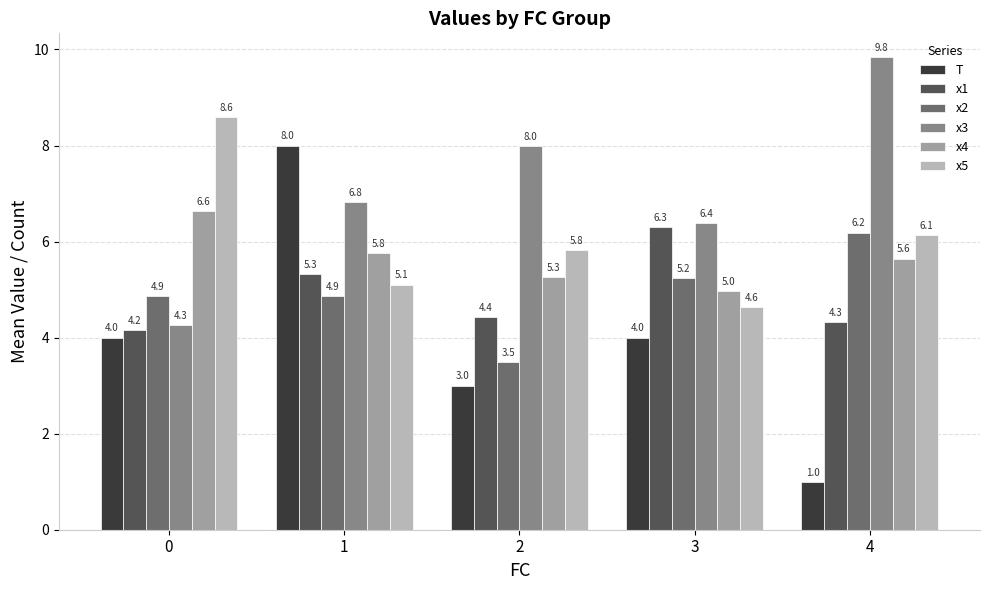

Count the T values in the range 3 to 4.

3